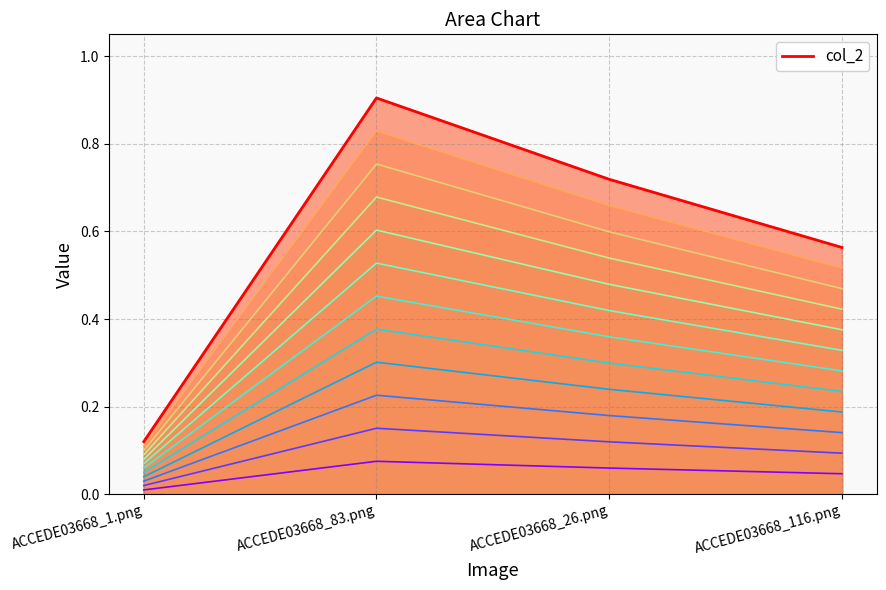

The value at ACCEDE03668_26.png is 0.3. True or false?

True